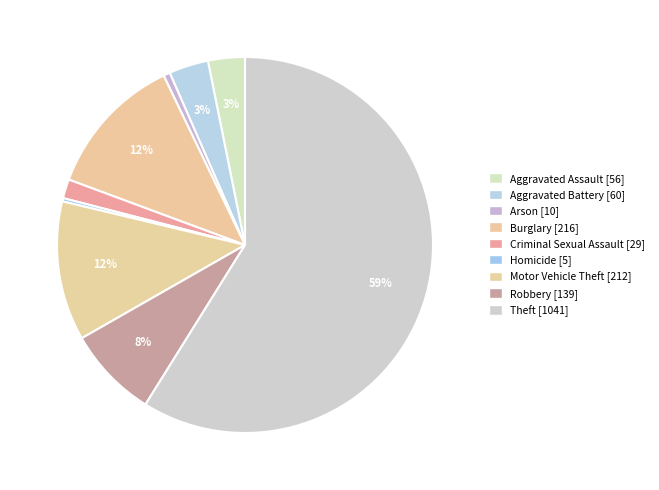

Does any single category account for the majority?

Yes